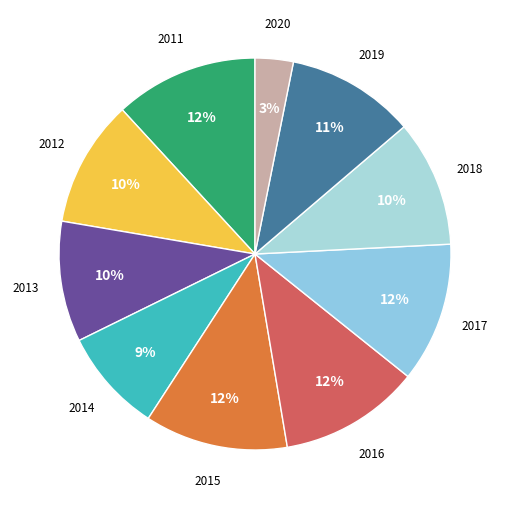

Does any single category account for the majority?

No